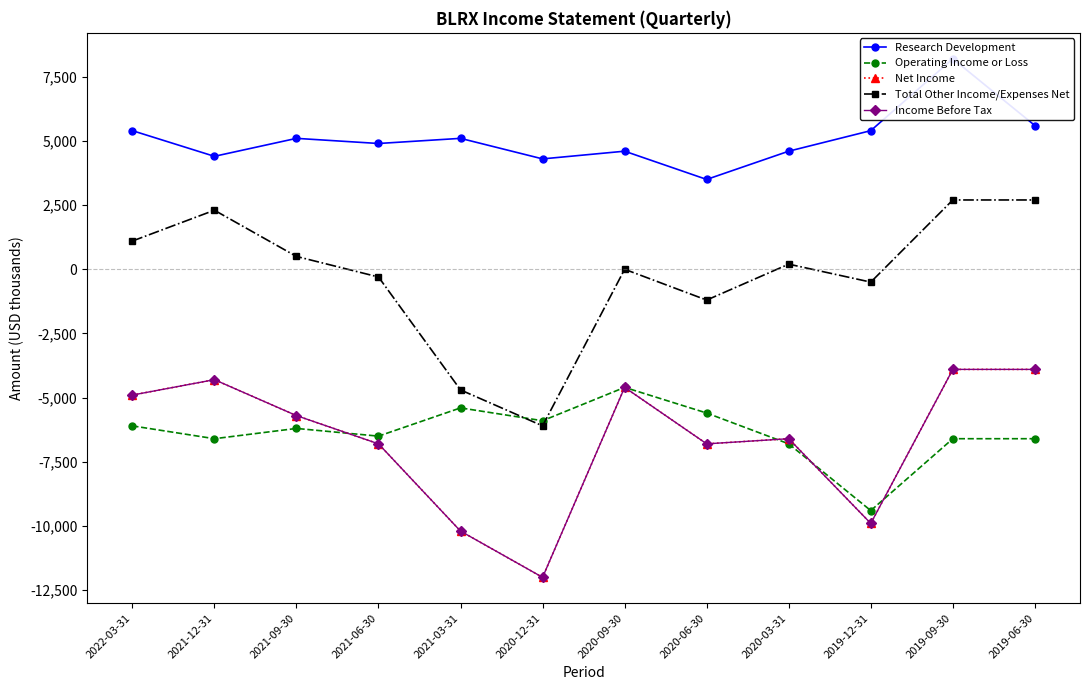

What are all the series names shown in the legend?

Research Development, Operating Income or Loss, Net Income, Total Other Income/Expenses Net, Income Before Tax